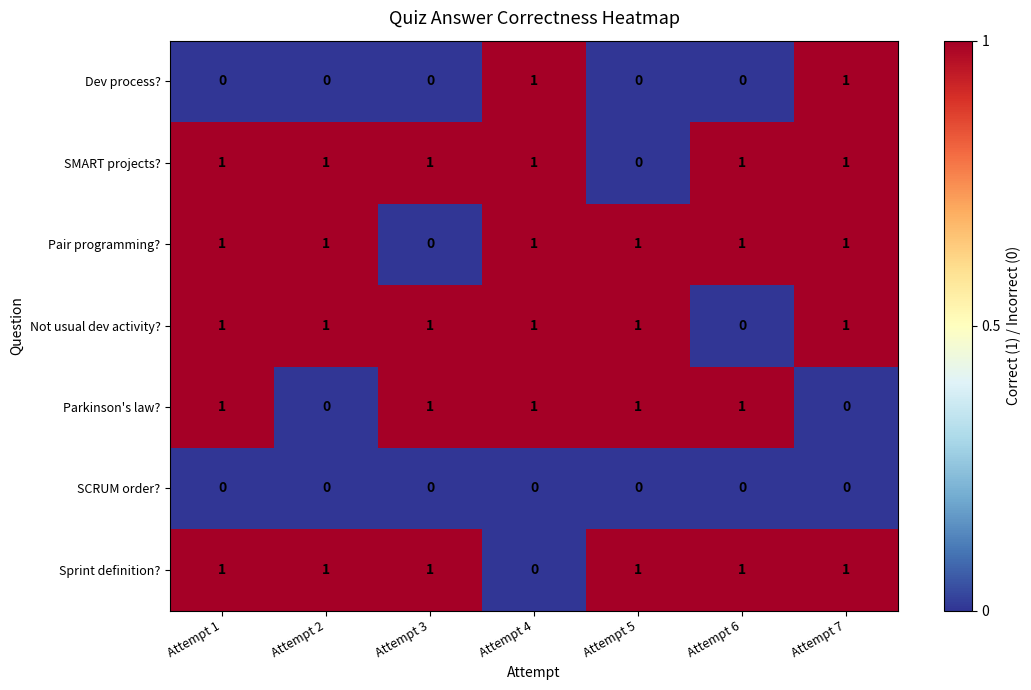

At how many categories does at least one series exceed 0?

7